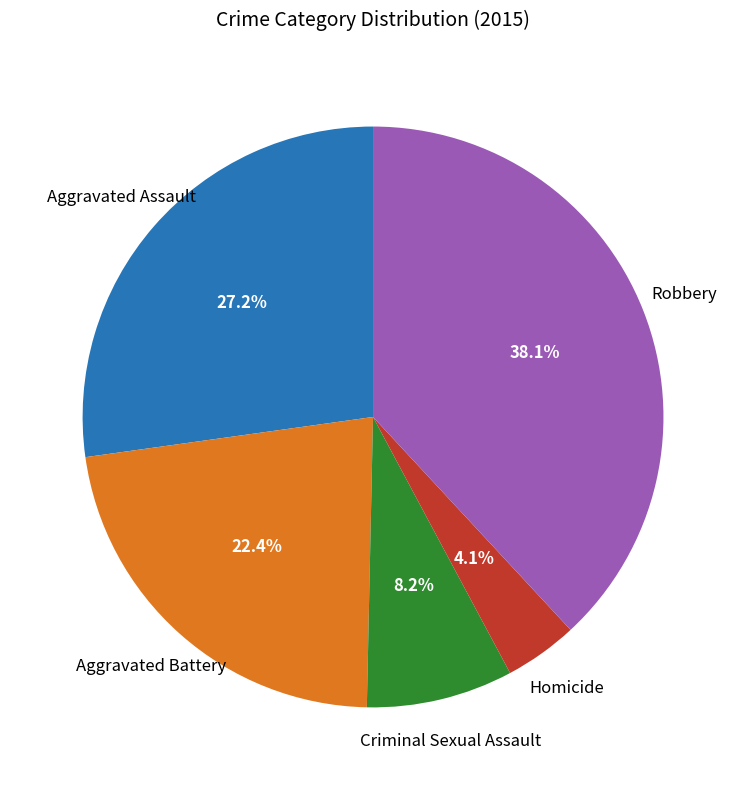

To the nearest percent, what is the difference between the largest and smallest slice percentages?

34%